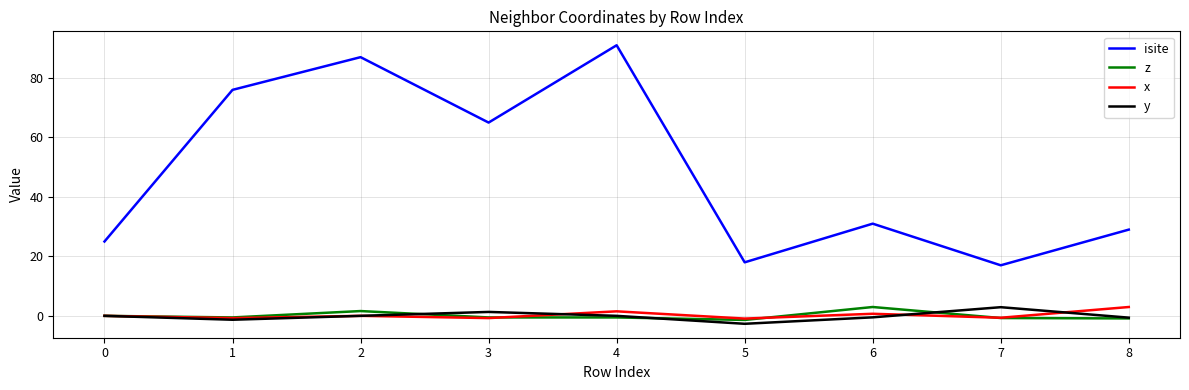

What is the maximum value shown in the chart?

91.0